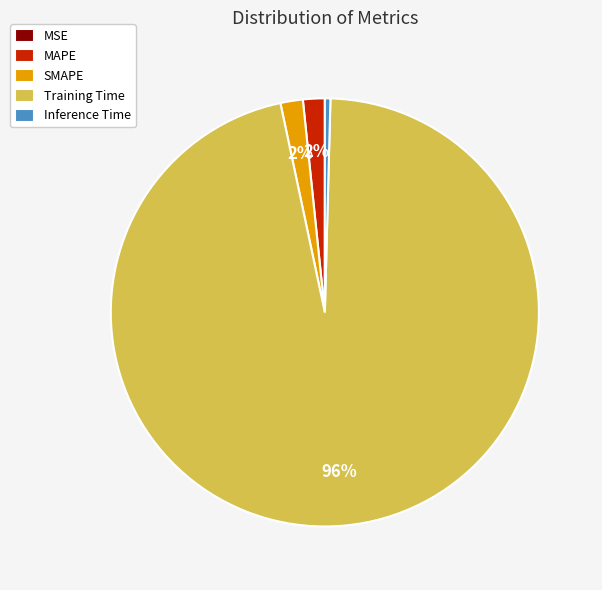

What is the largest slice in the pie chart?

Training Time